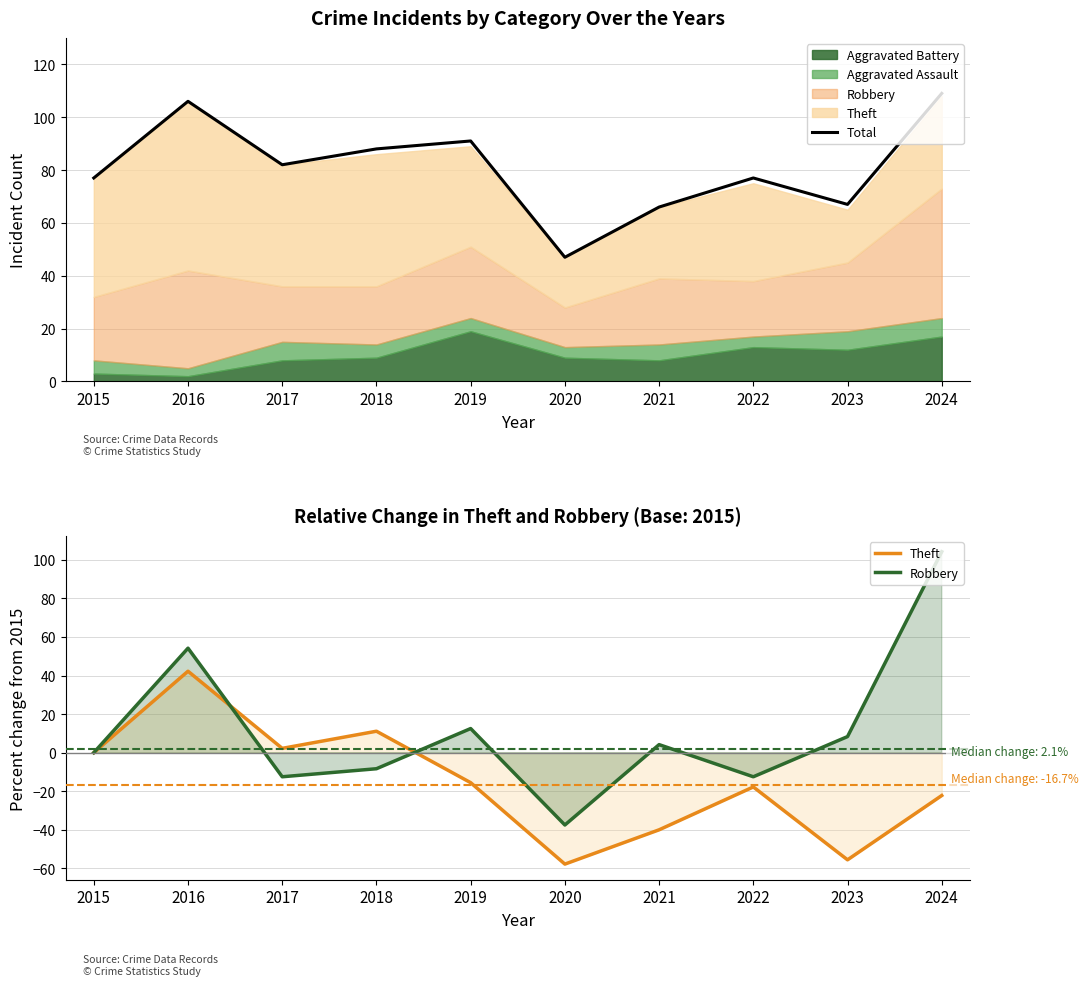

What is the sum of all Robbery values?

112.5